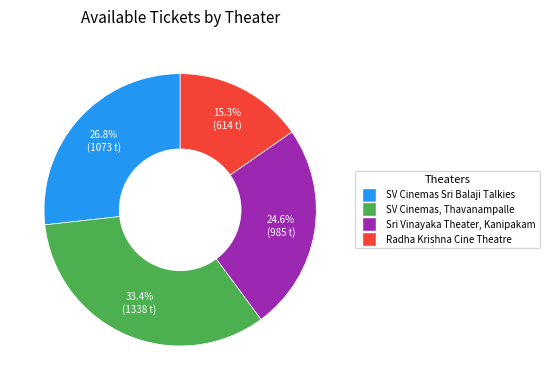

Does any single category account for the majority?

No